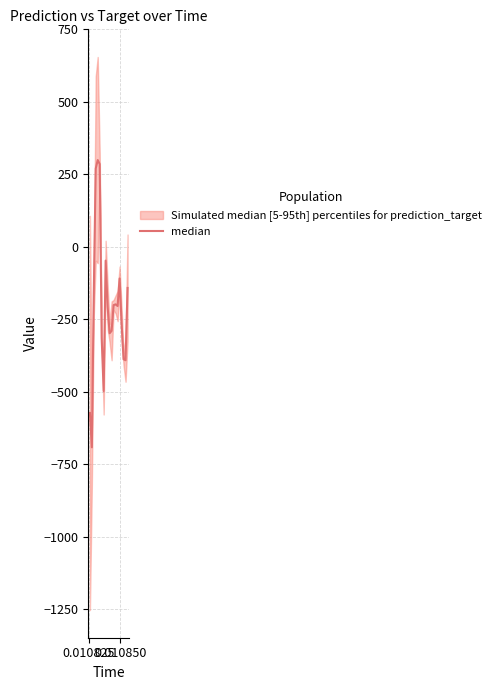

What is the label of the 18th point from the right?

0.010850